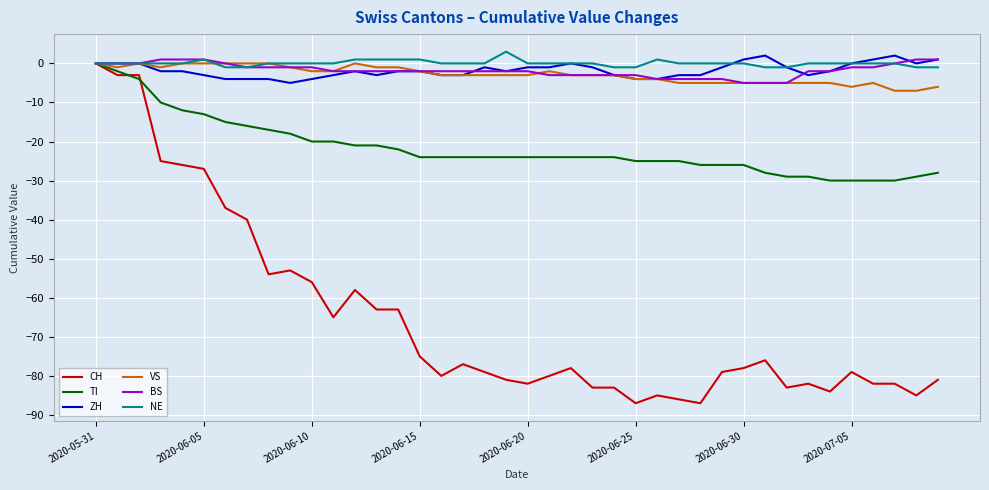

What is the smallest value displayed?

-87